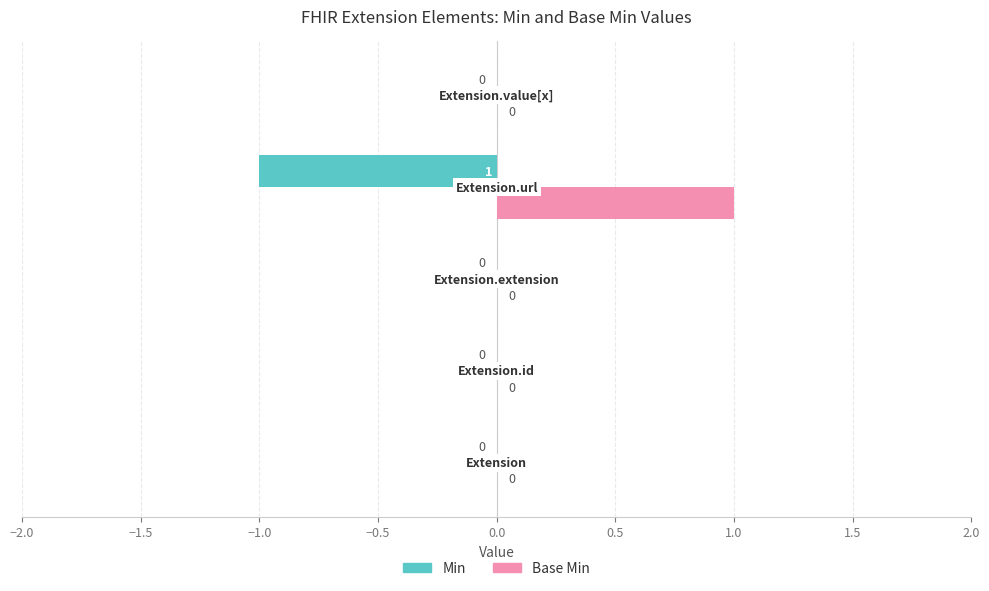

How many Min values are between 0 and 1?

4